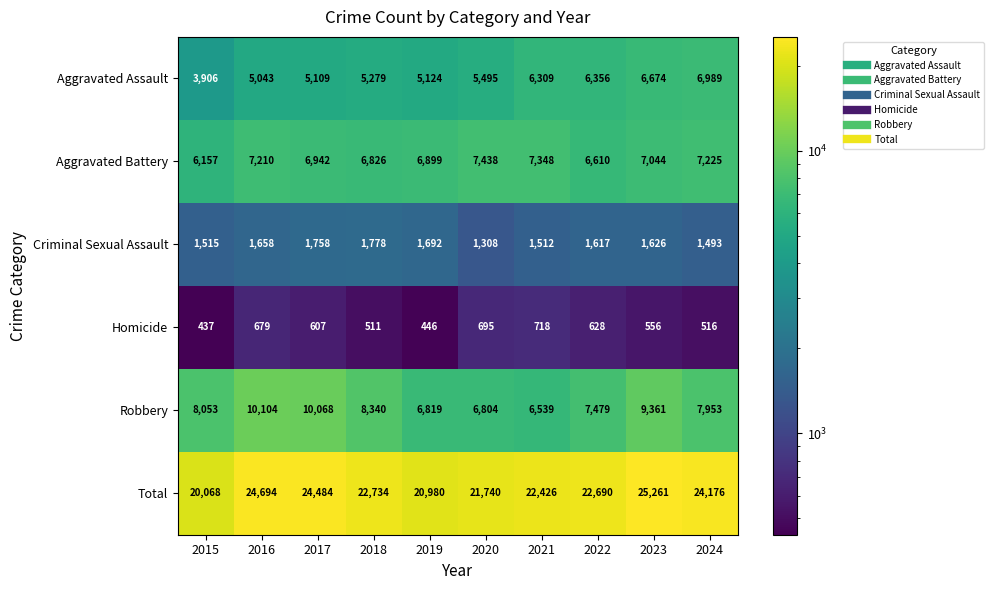

What is the maximum value shown in the chart?

25261